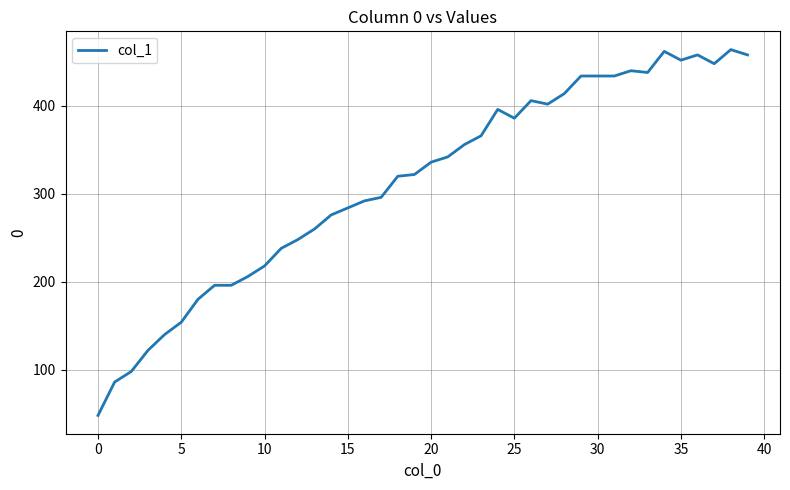

What is the average value?

313